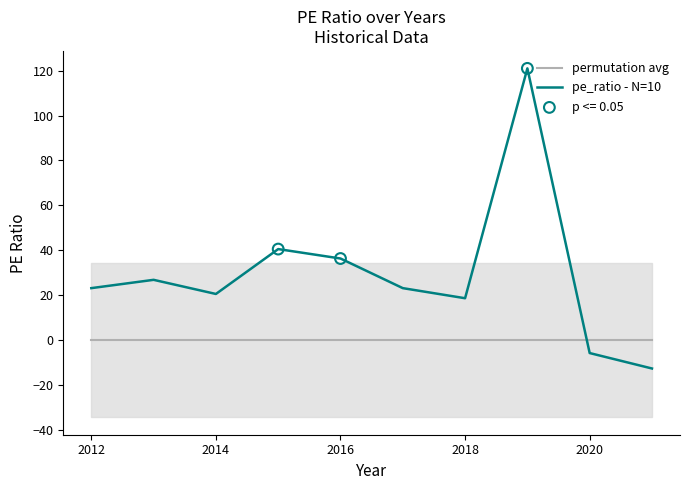

After their last crossing, which series has the higher values: permutation avg or pe_ratio - N=10?

permutation avg